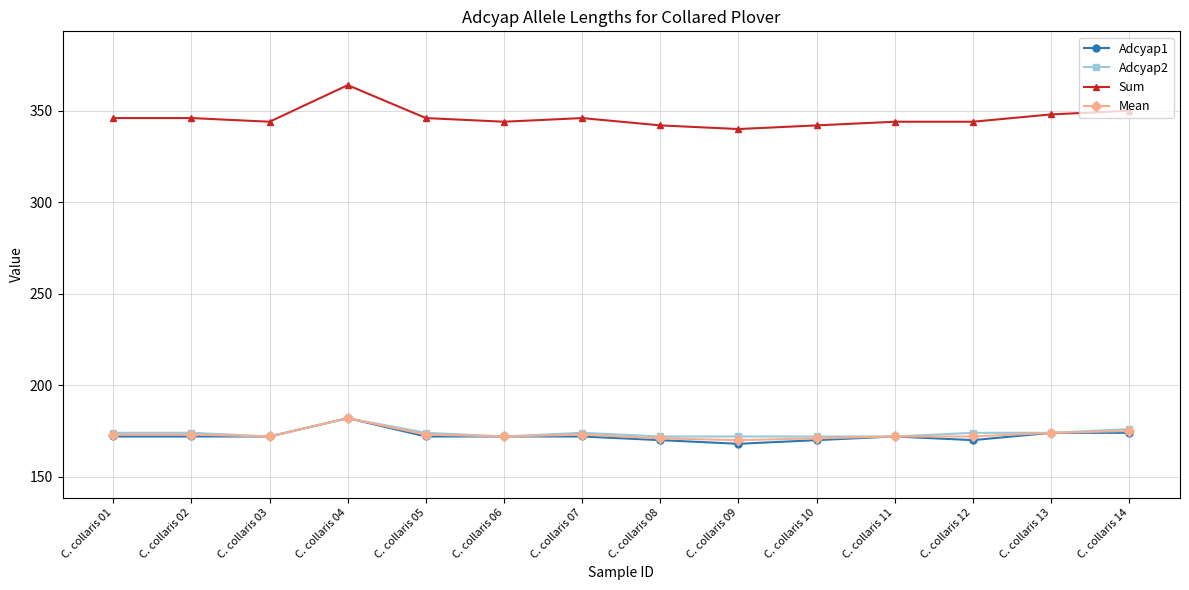

True or false: Mean and Sum intersect in this chart.

False